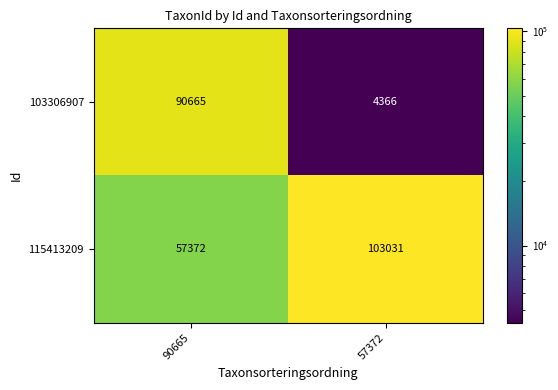

Reading left to right, what are all the values shown in this chart?

103306907: 90665	4366
115413209: 57372	103031